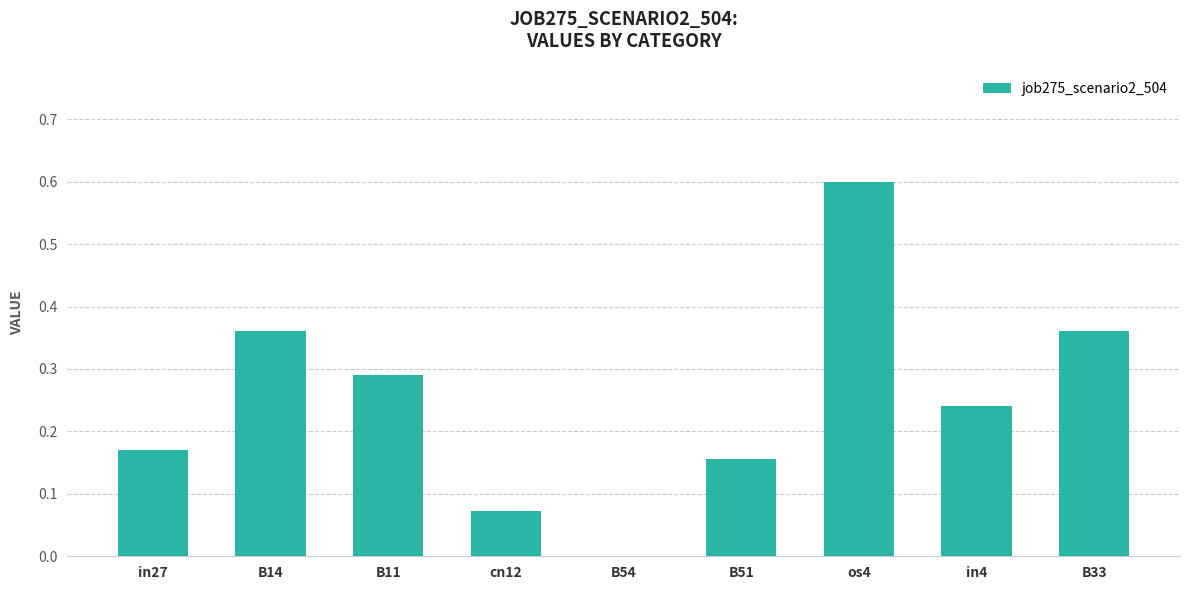

At which category does the chart reach its peak across all series?

os4